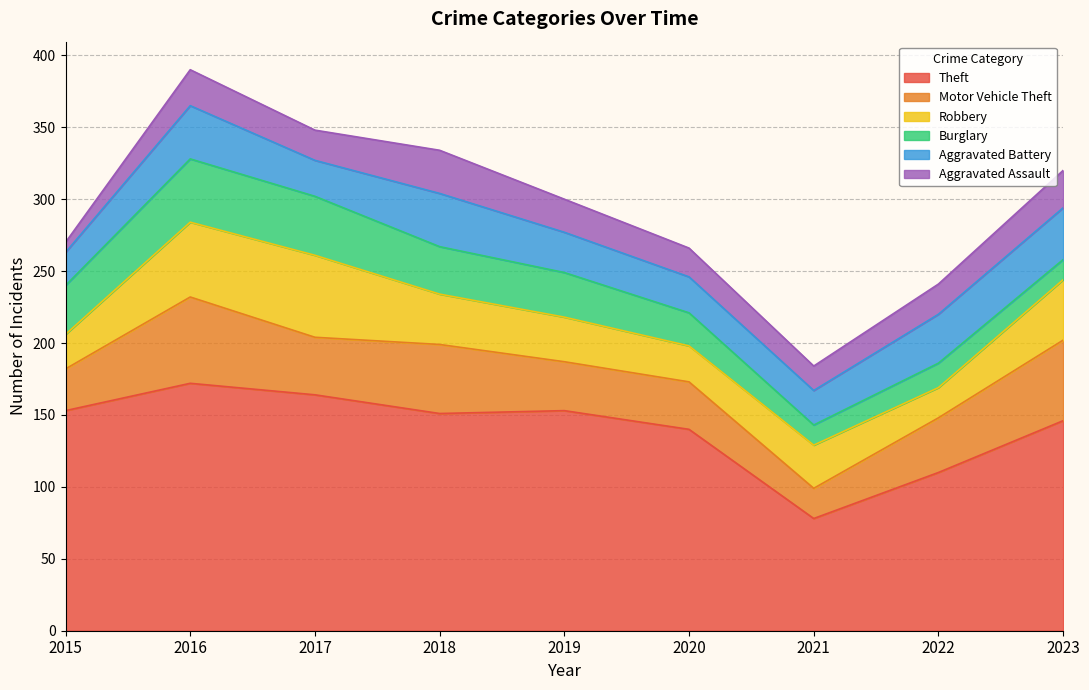

What is the smallest value displayed?

7